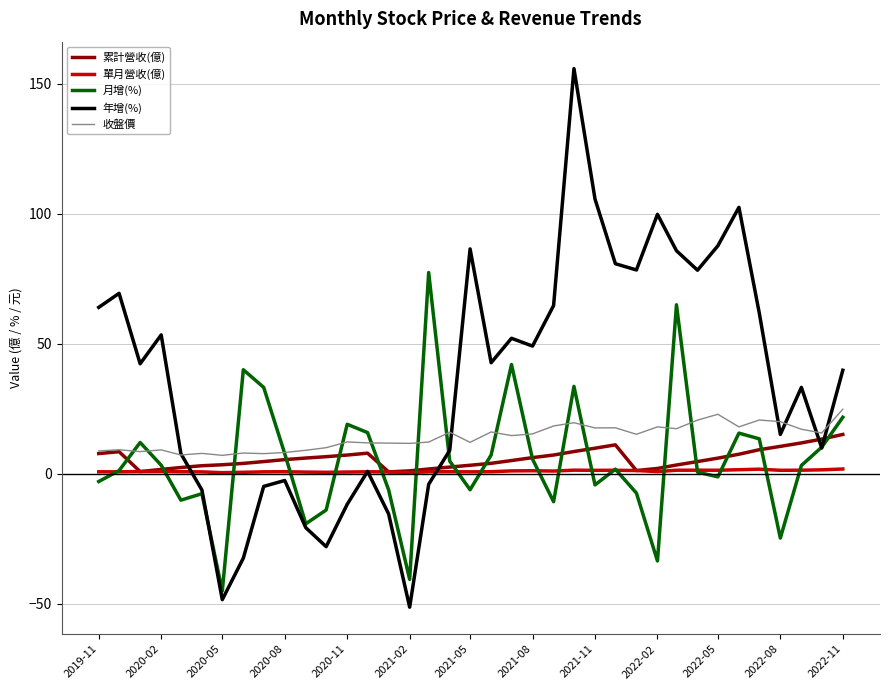

Rank the series by their maximum value, from lowest to highest.

單月營收(億), 累計營收(億), 收盤價, 月增(%), 年增(%)